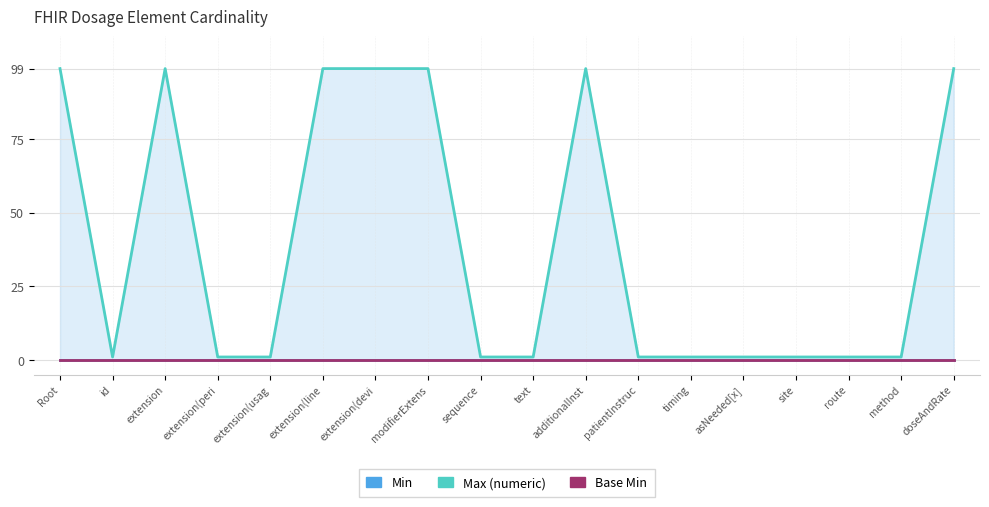

What is the greatest value displayed?

99